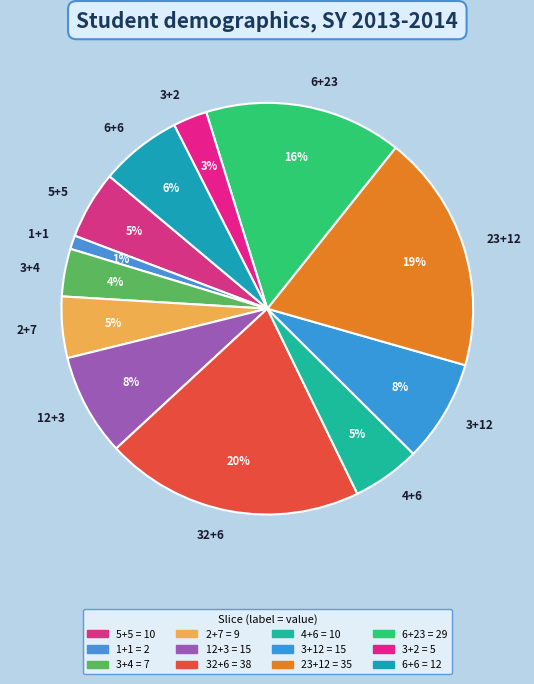

What is the largest slice in the pie chart?

32+6